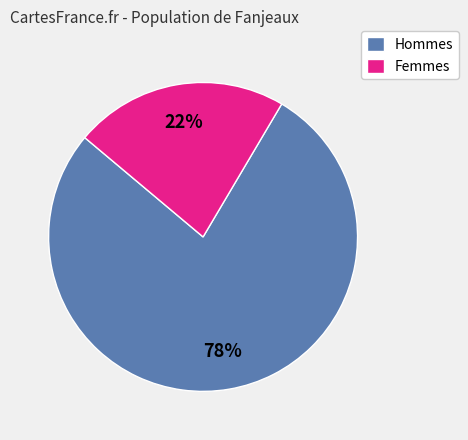

Which category has the biggest portion of the pie?

Hommes